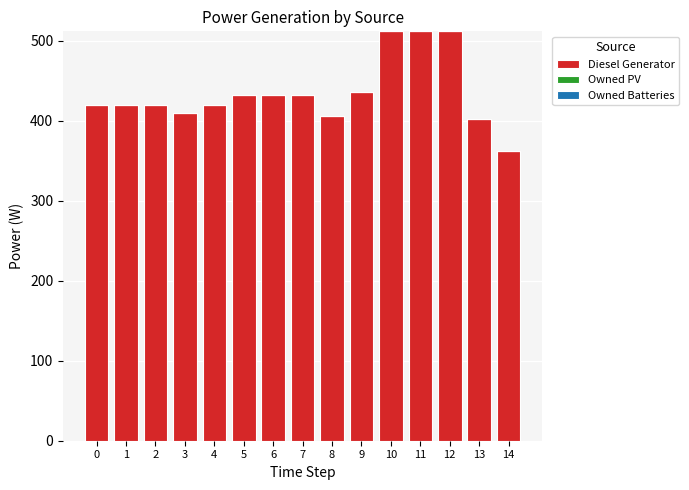

Which has a higher value, 2 or 9?

9